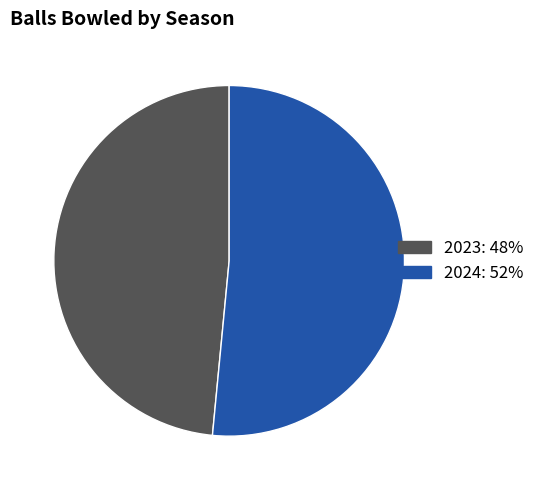

Is it true that 2023 is 48% of the pie?

True